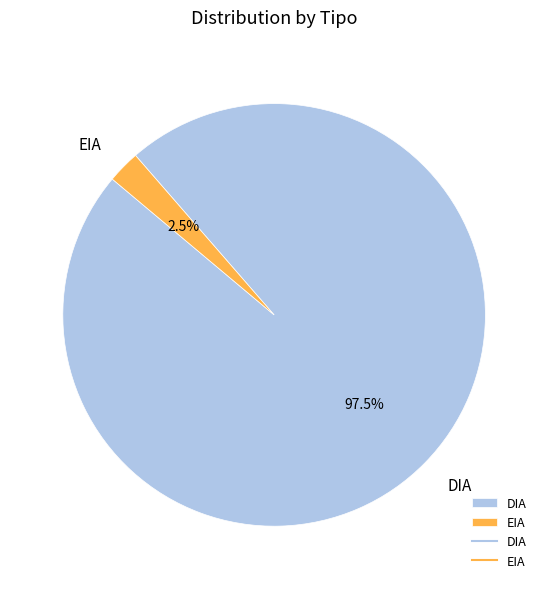

What portion of the pie excludes EIA?

97.5%